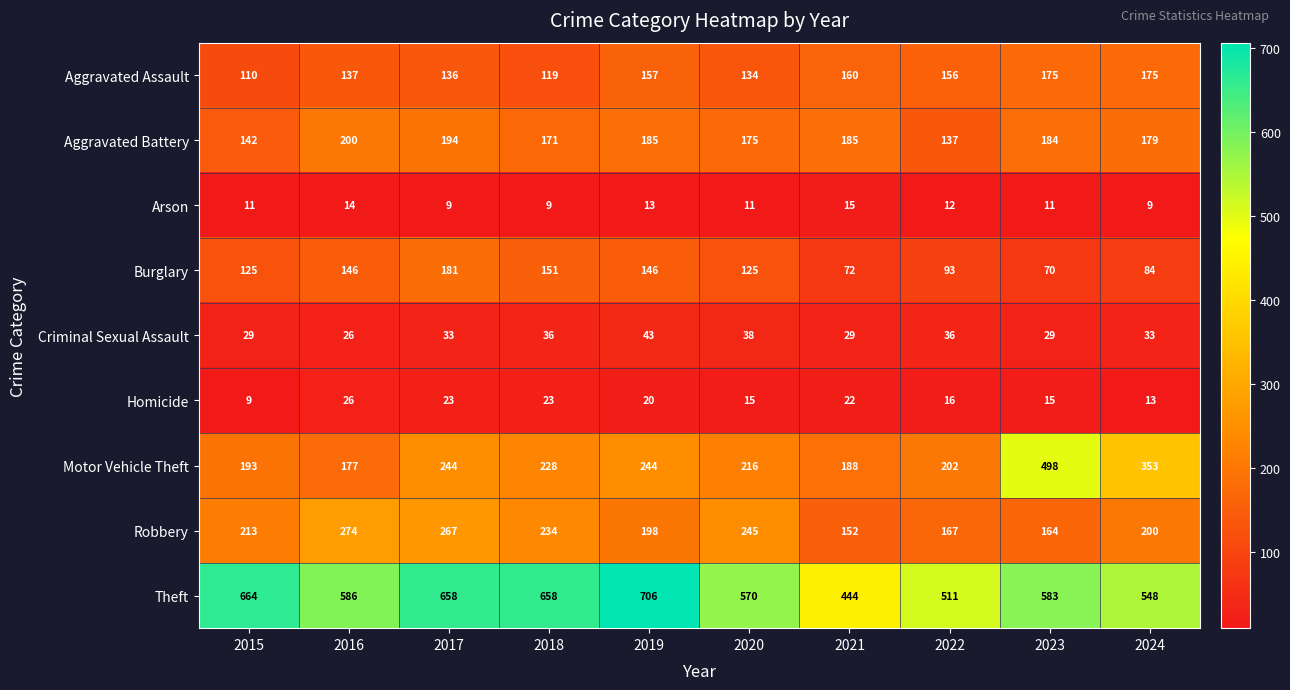

What is the minimum value shown in the chart?

9